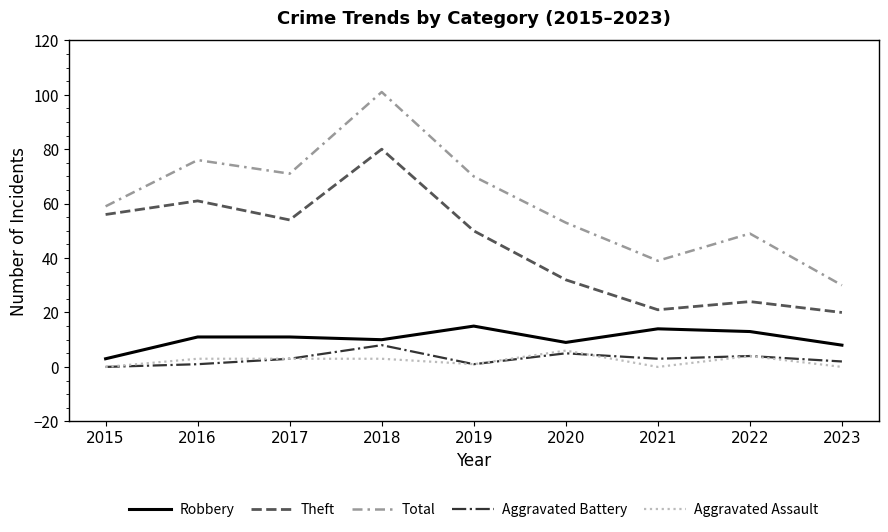

Read the Aggravated Battery value at 2021.

3